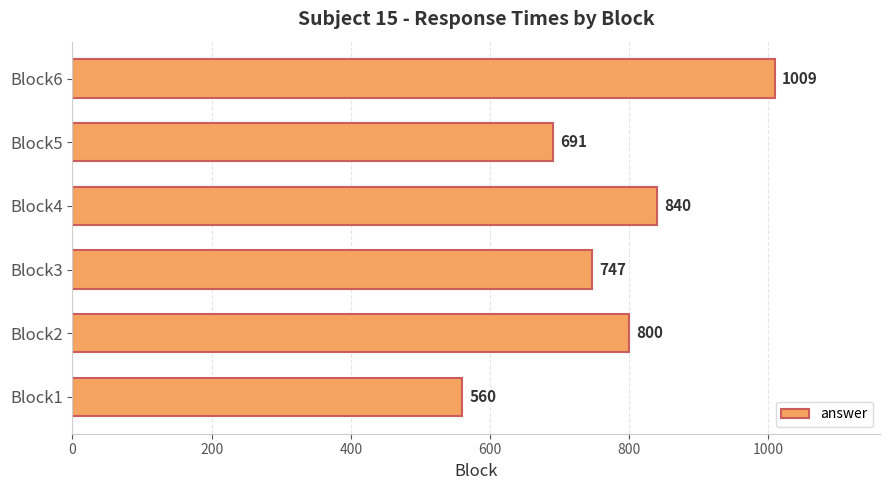

The value at Block3 is 209. True or false?

False